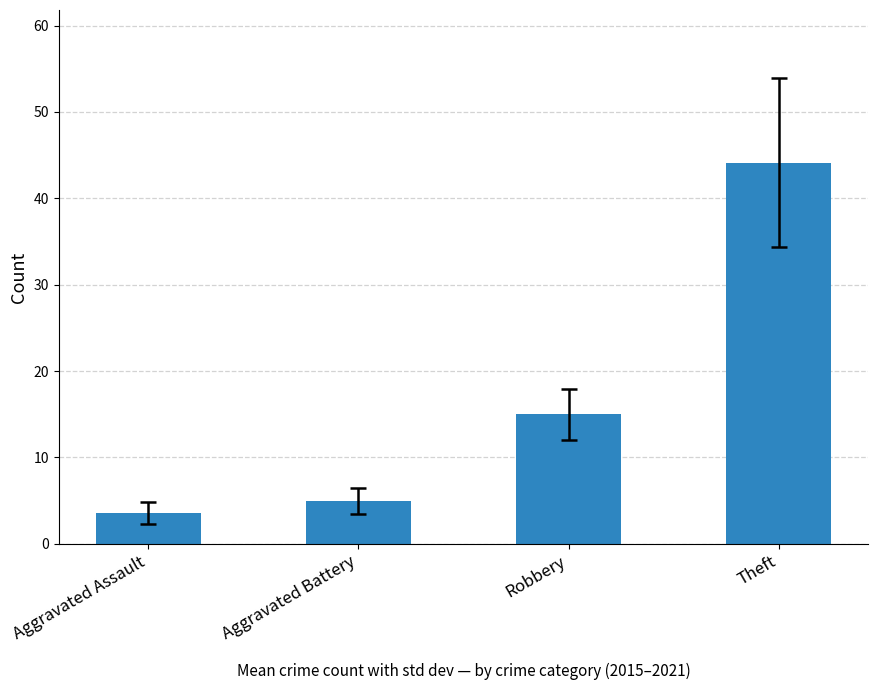

How many categories are shown in the chart?

4